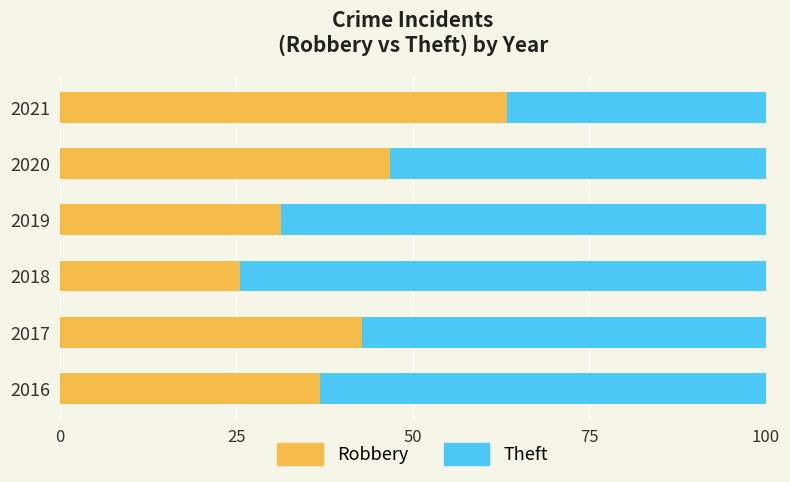

What is the maximum value for Robbery?

63.3